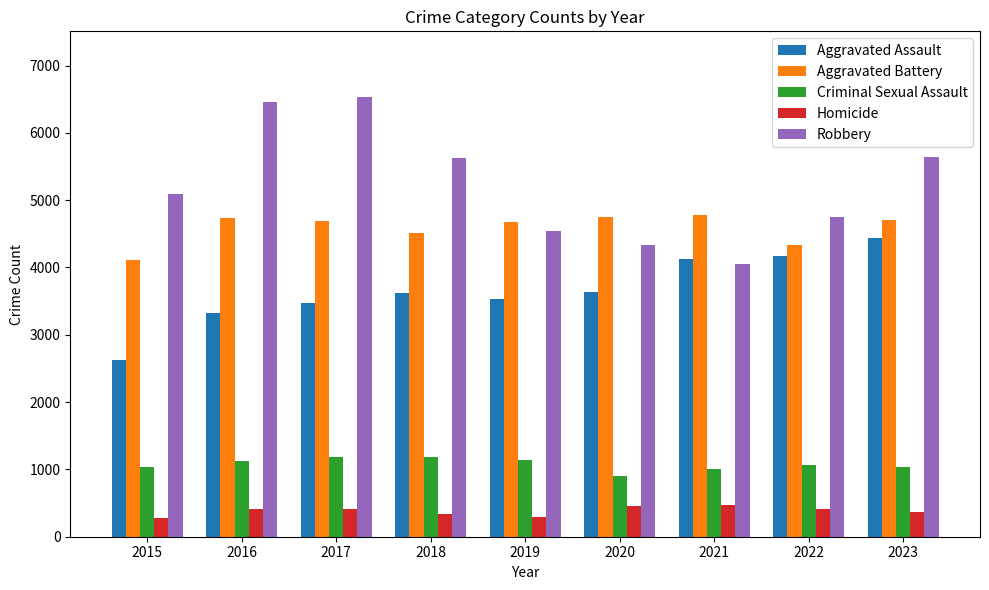

Is the value of Aggravated Assault at 2015 greater than the value of Criminal Sexual Assault at 2019?

Yes